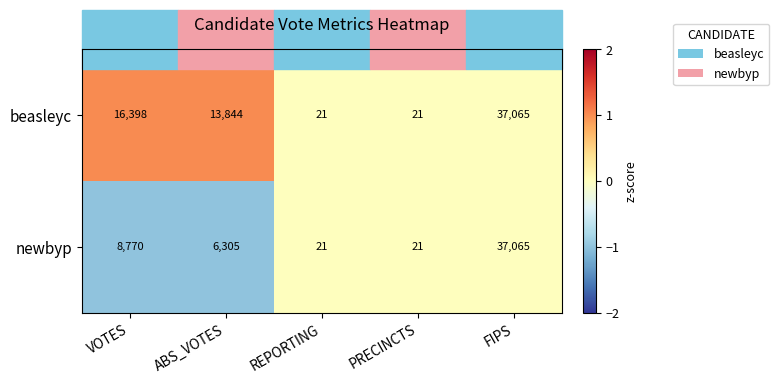

Where is newbyp nearest to the value 18543?

VOTES